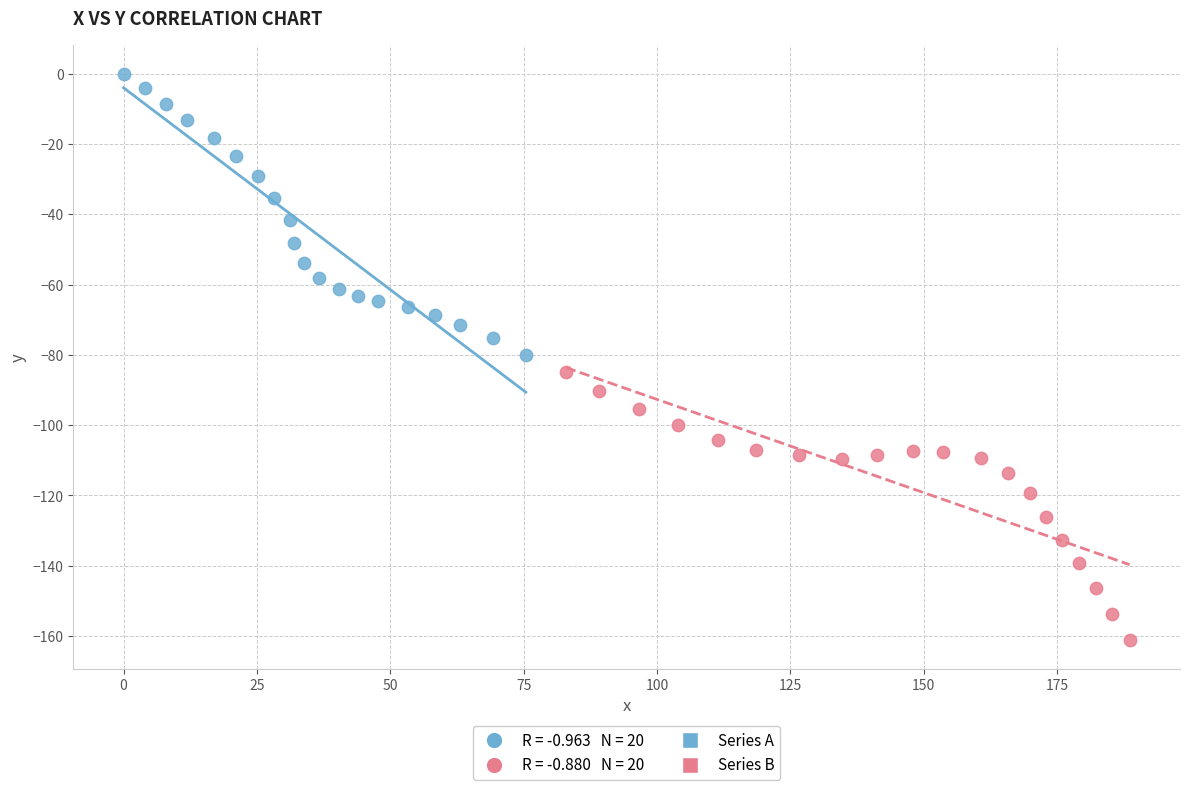

Which series contains the highest Y value?

Series A